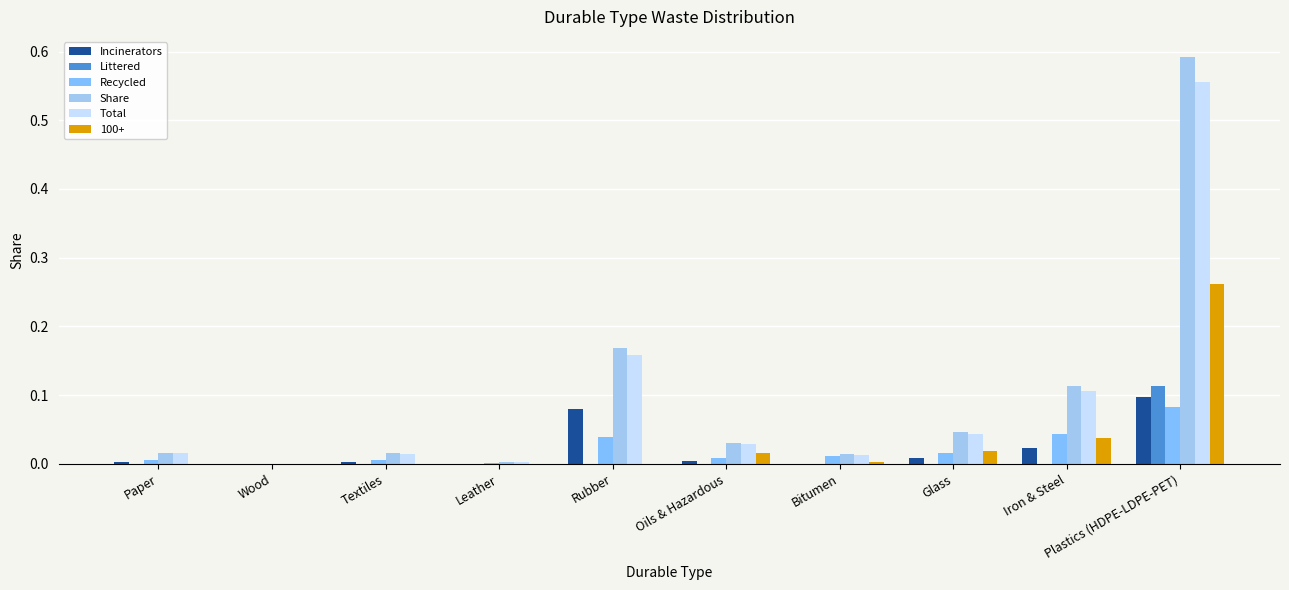

Is the value of Recycled at Rubber greater than the value of Incinerators at Glass?

Yes